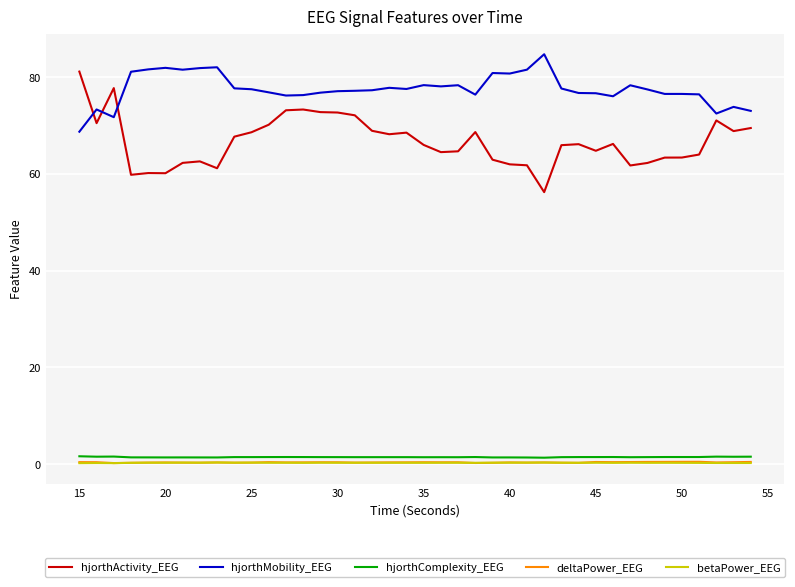

Which series has the widest spread of values?

hjorthActivity_EEG